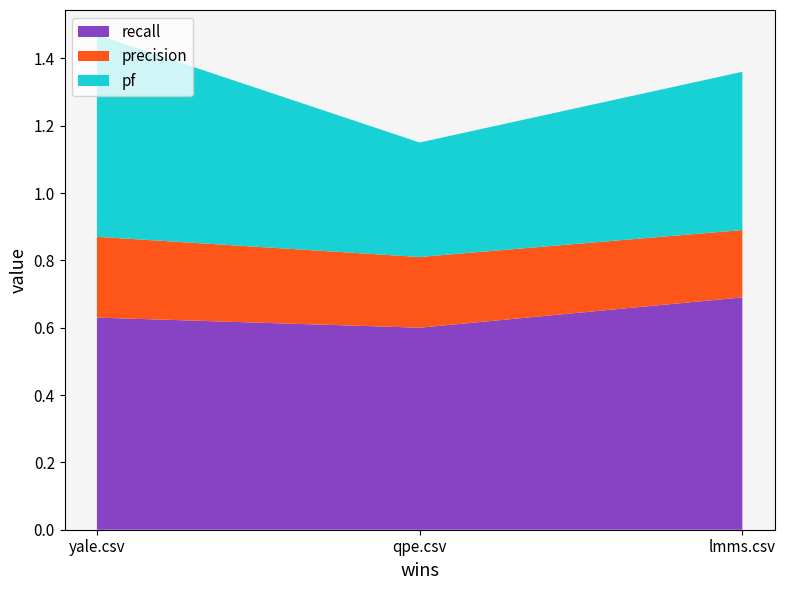

Reading left to right, transcribe all the data shown in this chart.

recall: lmms.csv=0.7	qpe.csv=0.6	yale.csv=0.6
precision: lmms.csv=0.2	qpe.csv=0.2	yale.csv=0.2
pf: lmms.csv=0.5	qpe.csv=0.3	yale.csv=0.6